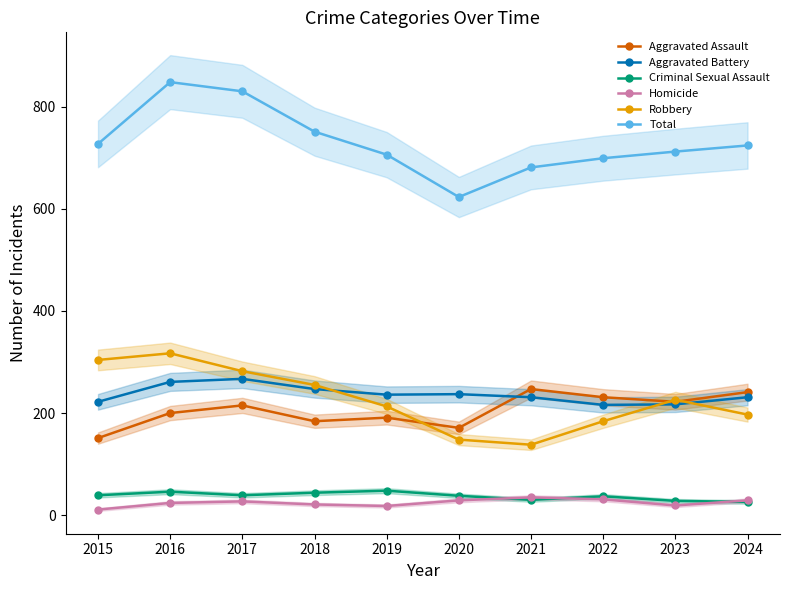

Reading left to right, extract all data points from this chart.

Aggravated Assault: 151	200	215	184	191	171	247	231	222	241
Aggravated Battery: 222	261	267	247	236	237	231	216	217	231
Criminal Sexual Assault: 39	46	39	44	48	38	30	37	28	26
Homicide: 11	24	27	21	18	29	35	31	19	29
Robbery: 304	317	282	255	213	148	138	184	226	197
Total: 727	848	830	751	706	623	681	699	712	724